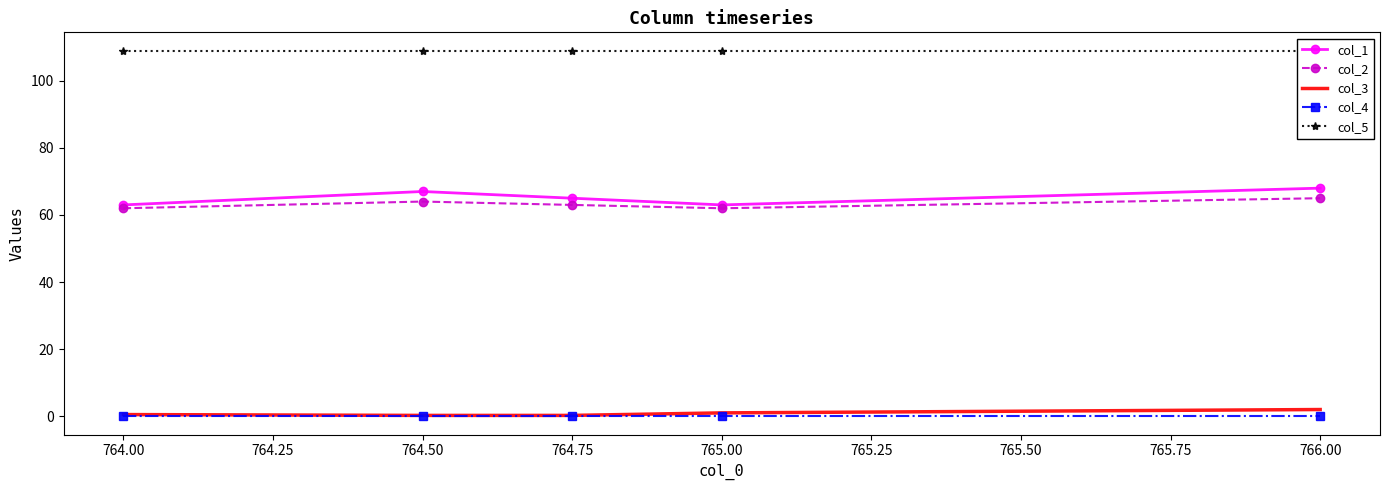

Count the col_1 values in the range 63 to 67.

4